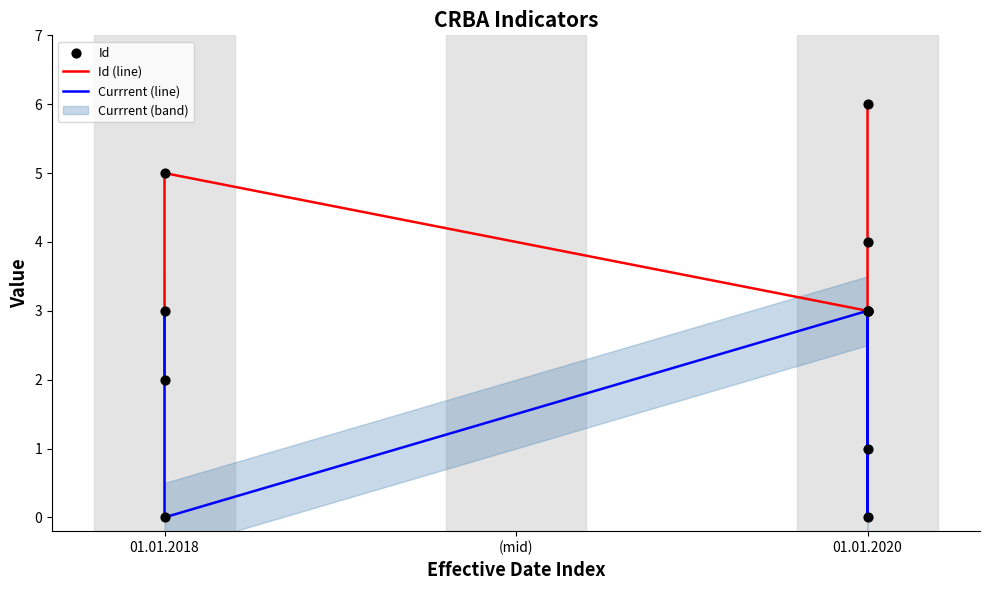

Which series has the largest Y range (max minus min)?

Id (line)